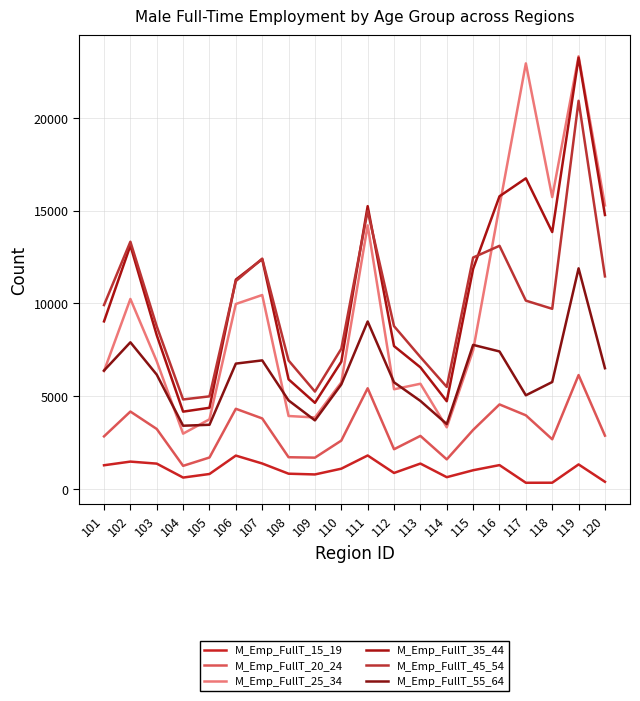

What is the difference between the maximum and minimum values in the M_Emp_FullT_20_24 series?

4894